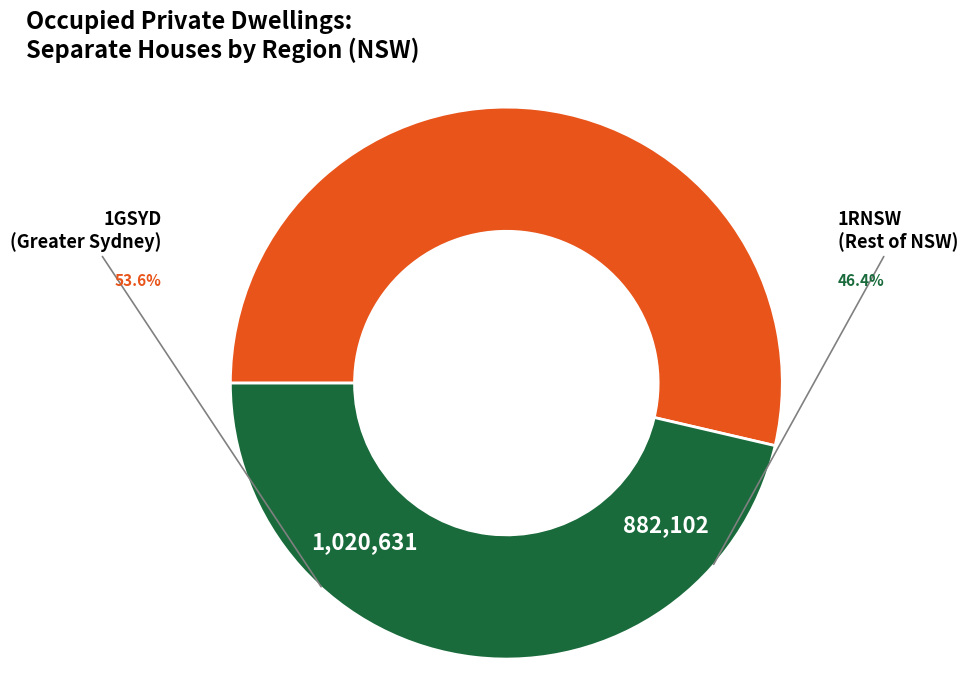

True or false: 1GSYD accounts for 54% of the total.

True